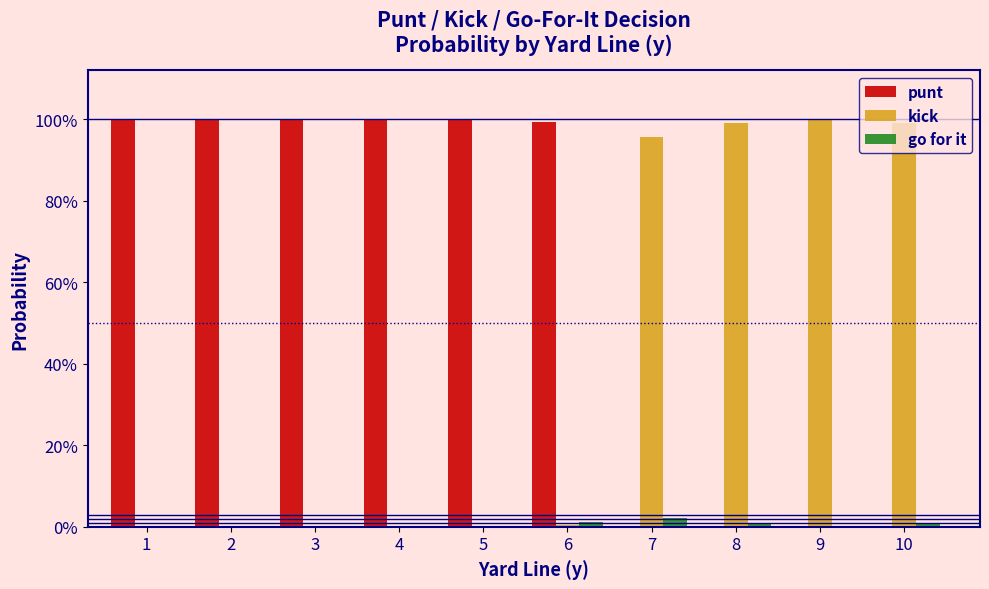

What are all the series names shown in the legend?

punt, kick, go for it